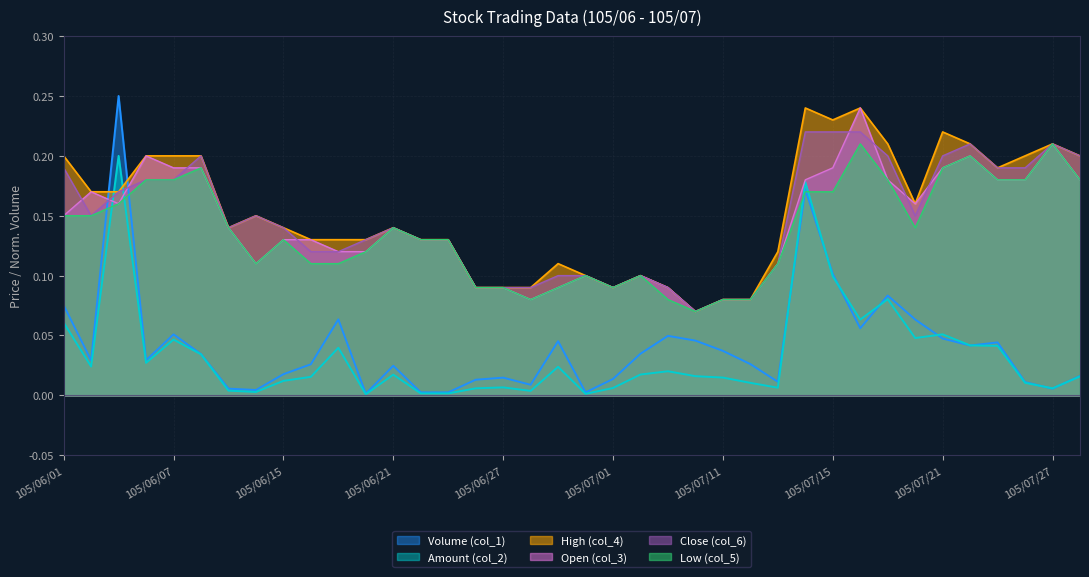

What is the sum of the High (col_4) values at 105/06/20 and 105/06/28?

0.2